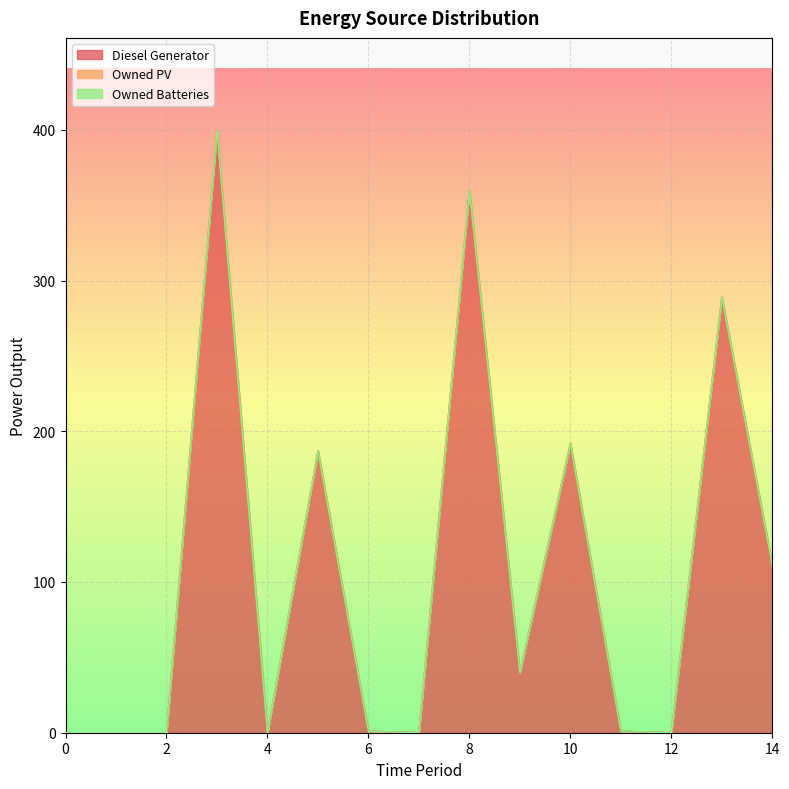

Reading left to right, transcribe all the data shown in this chart.

Diesel Generator: 0	0	0	400	0	187	1	0	360	40	192	1	0	289	111
Owned PV: 0	0	0	0	0	0	0	0	0	0	0	0	0	0	0
Owned Batteries: 0	0	0	0	0	0	0	0	0	0	0	0	0	0	0